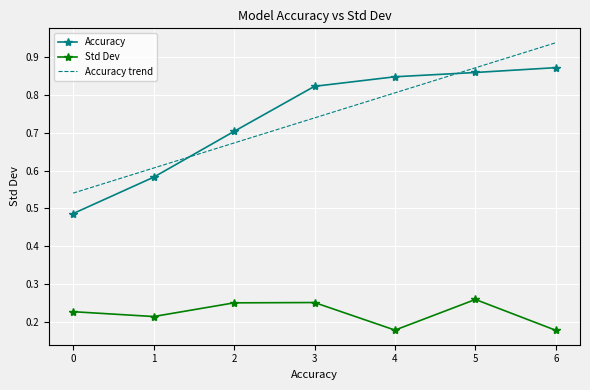

True or false: Accuracy has a value of 0.8 at 3.

True